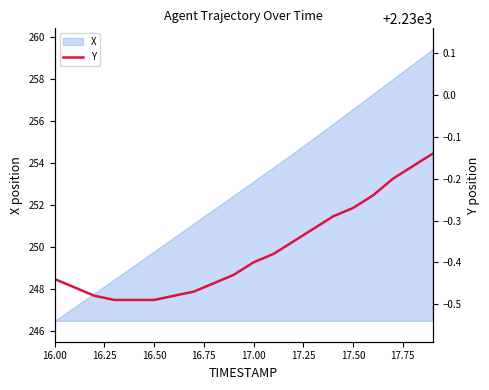

What is the lowest value of the X series?

246.5